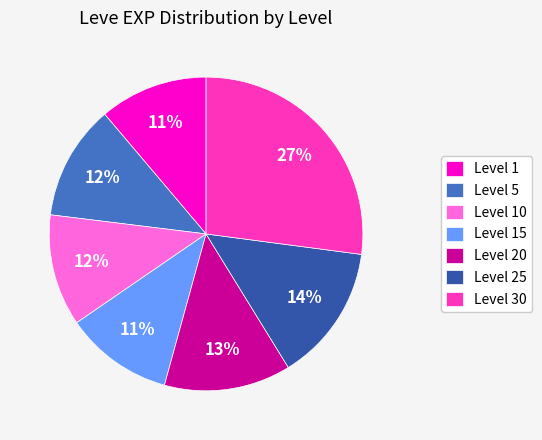

Is the sum of Level 5 and Level 10 greater than half?

No